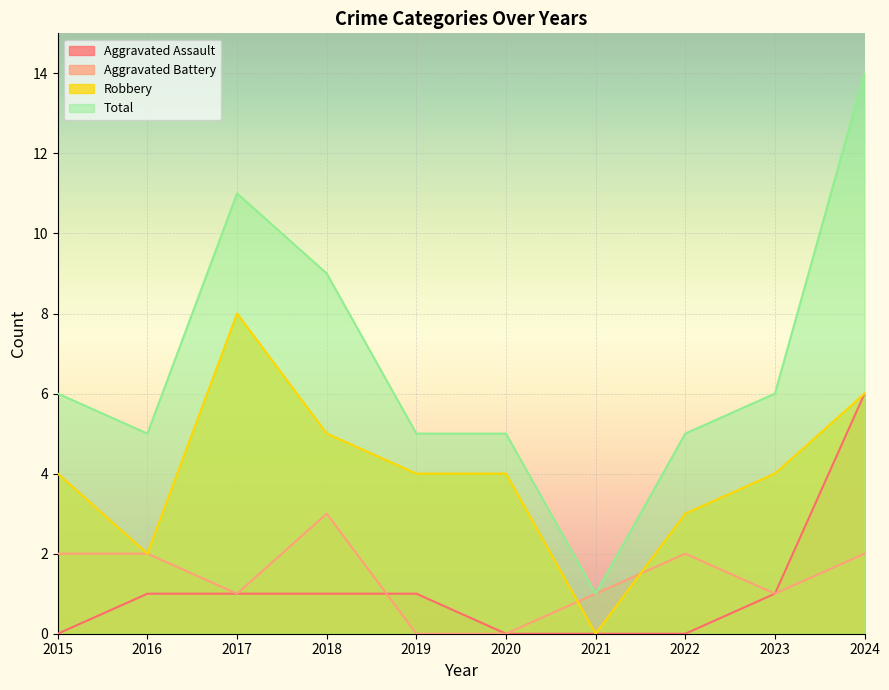

True or false: Aggravated Assault has a value of -4 at 2020.

False